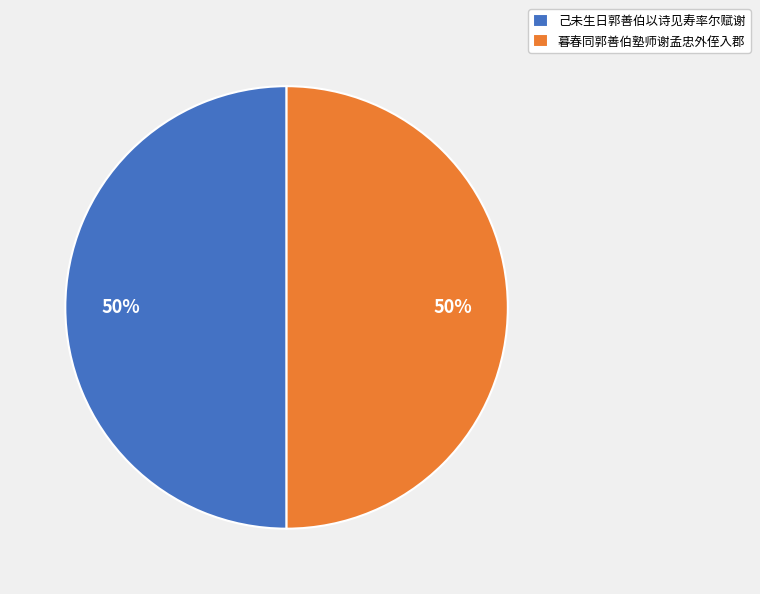

To the nearest percent, what percentage of the pie is 暮春同郭善伯塾师谢孟忠外侄入郡?

50%